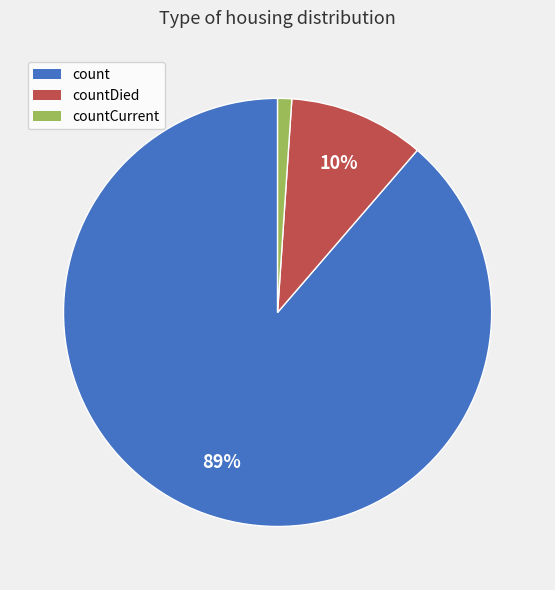

To the nearest percent, what is the difference between the largest and smallest slice percentages?

88%